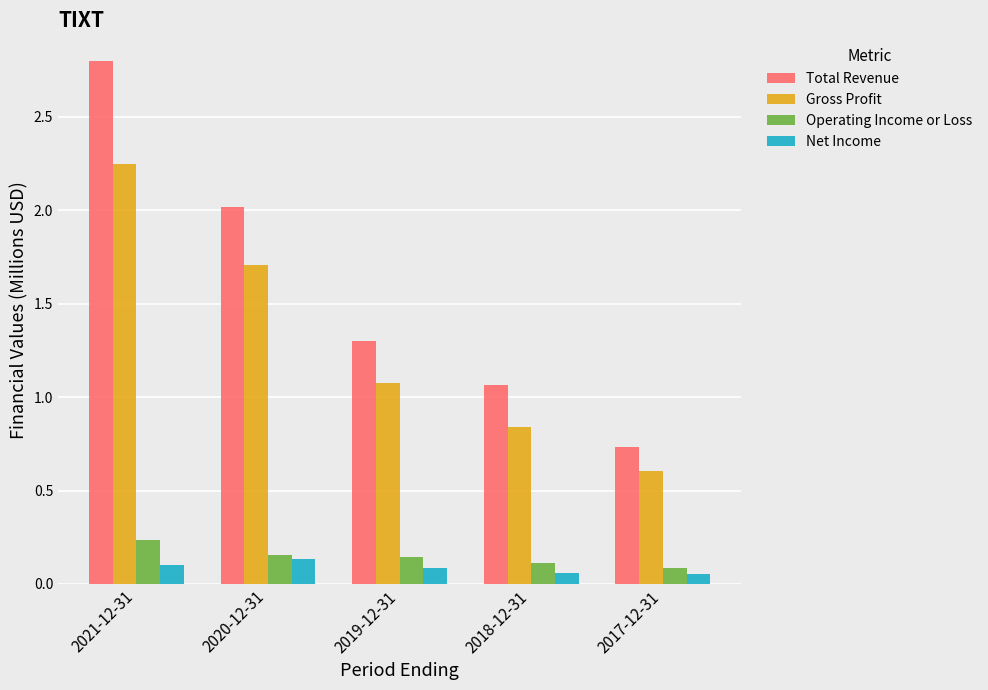

The Operating Income or Loss series shows 0.1 at 2017-12-31. True or false?

True